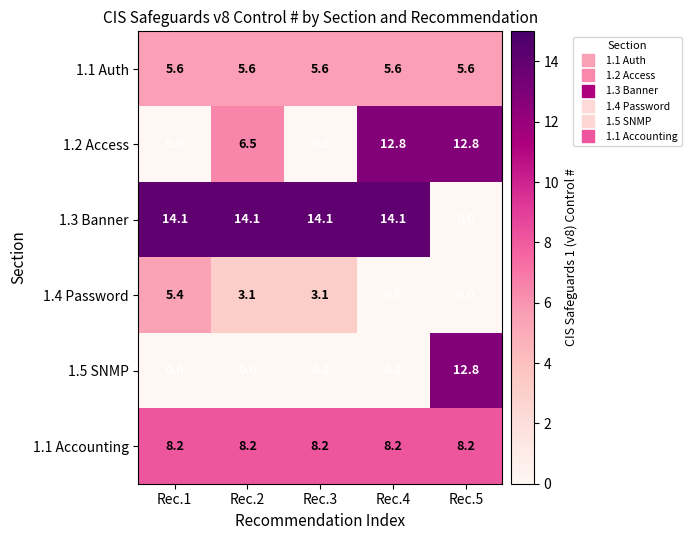

Which series has the largest range (max minus min)?

1.3 Banner